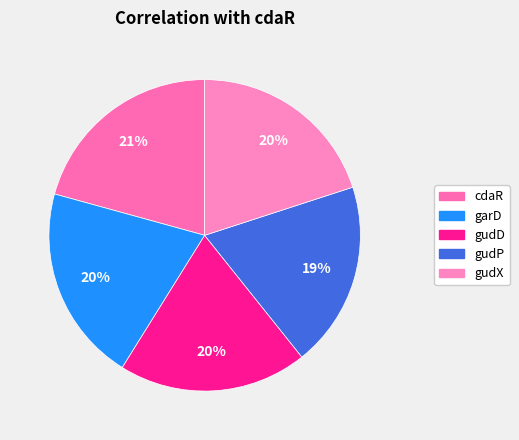

Between cdaR and gudP, which is larger?

cdaR